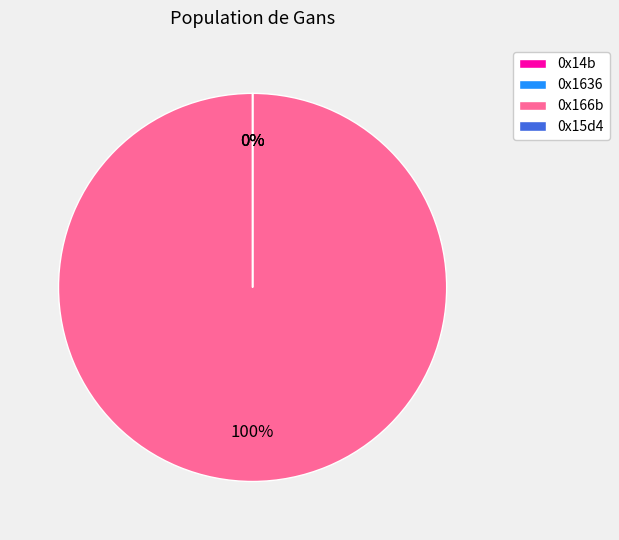

Which slice is the largest?

0x166b